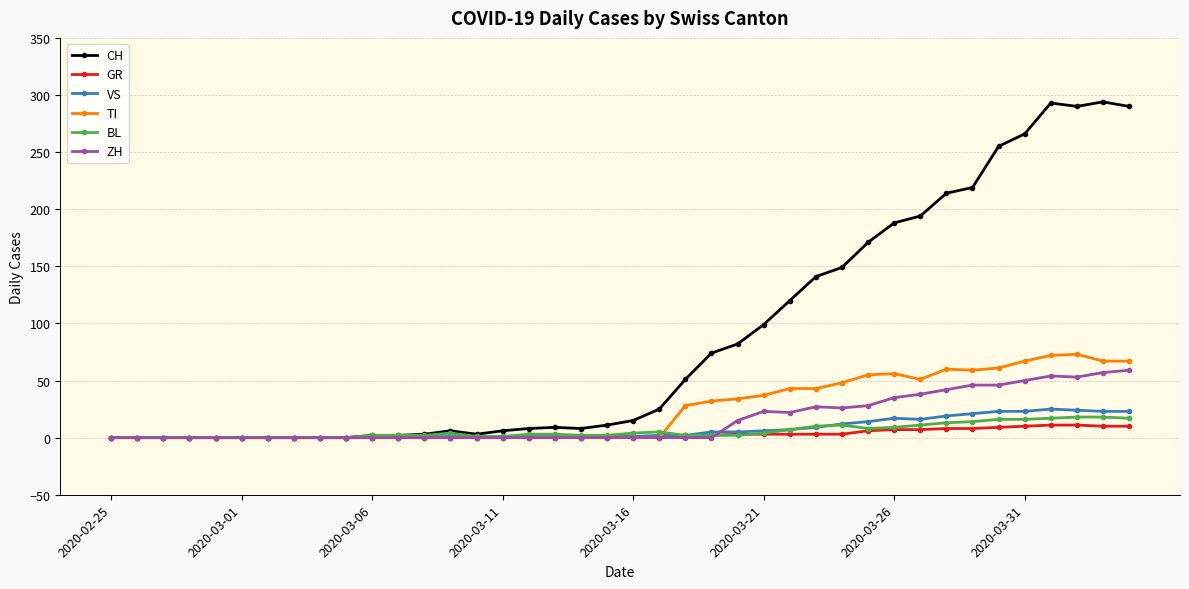

Which series has the widest spread of values?

CH